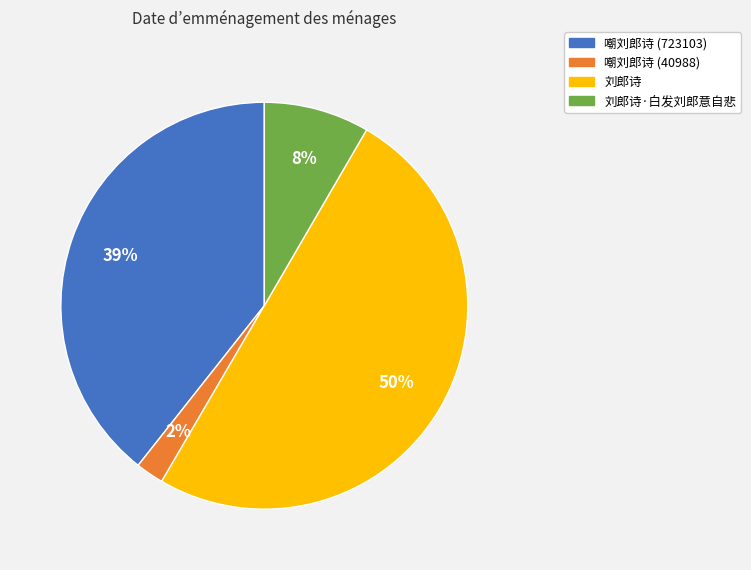

To the nearest percent, what is the average slice percentage?

25%